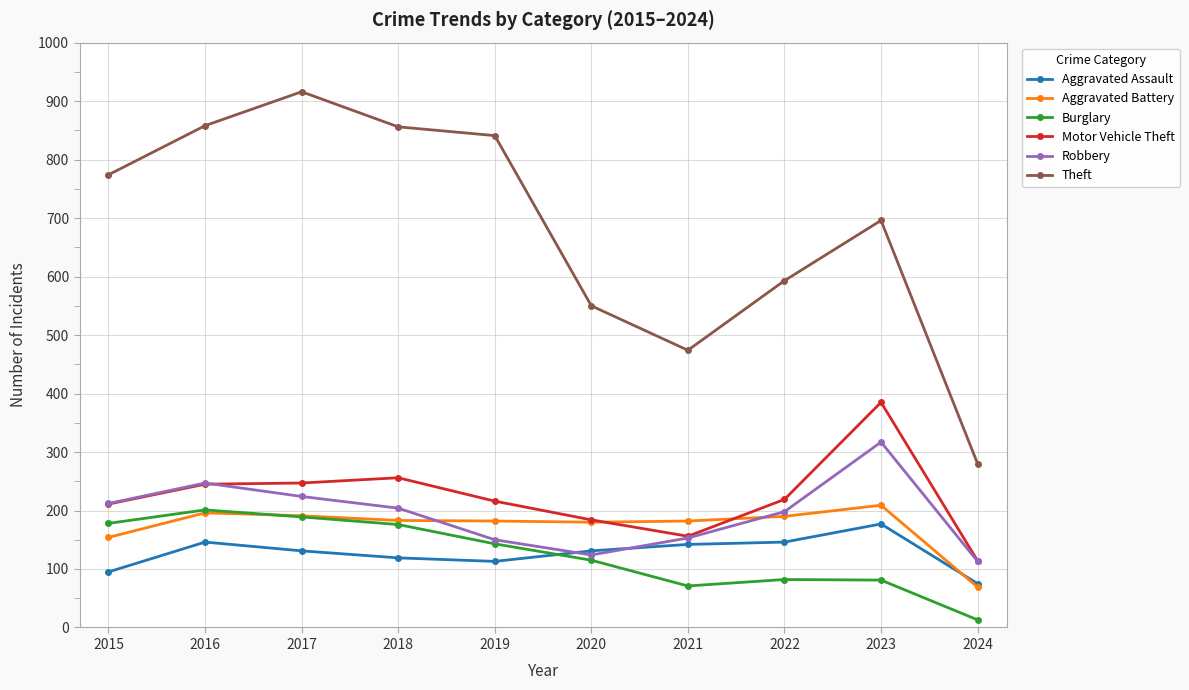

True or false: Robbery has more than 0 interior local peaks.

True